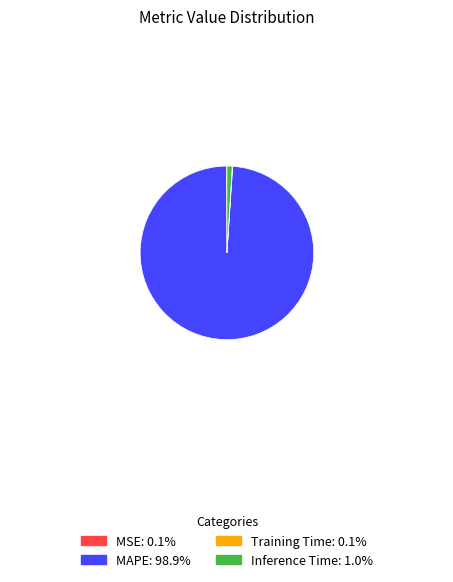

What is the largest slice in the pie chart?

MAPE